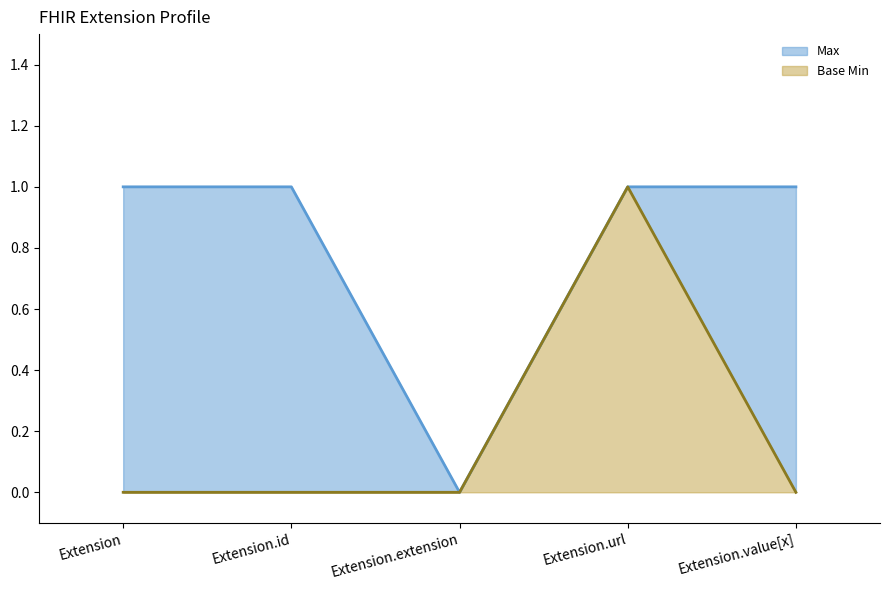

How many lines are shown in the chart?

2